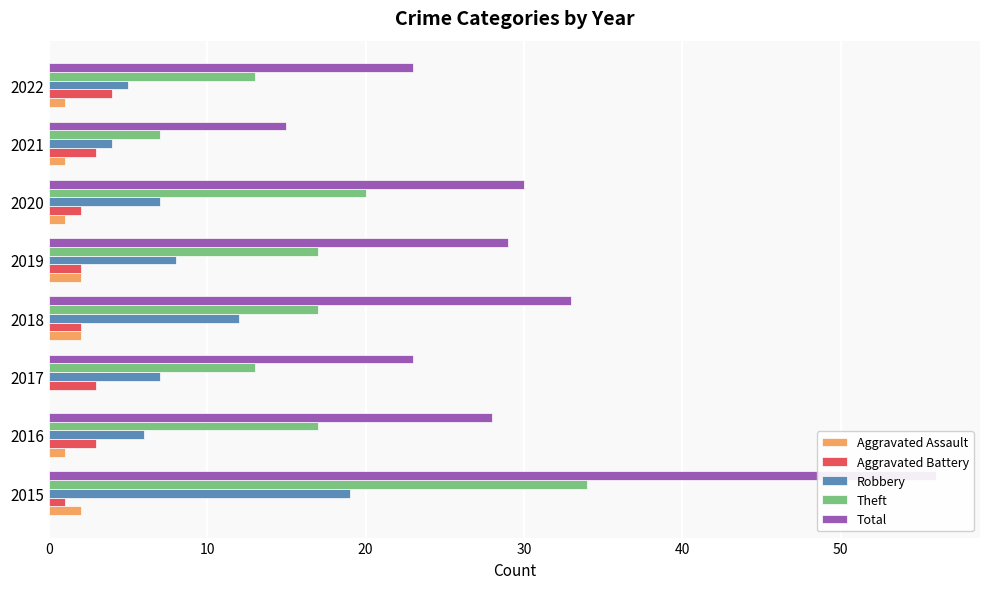

What is the maximum value for Aggravated Battery?

4